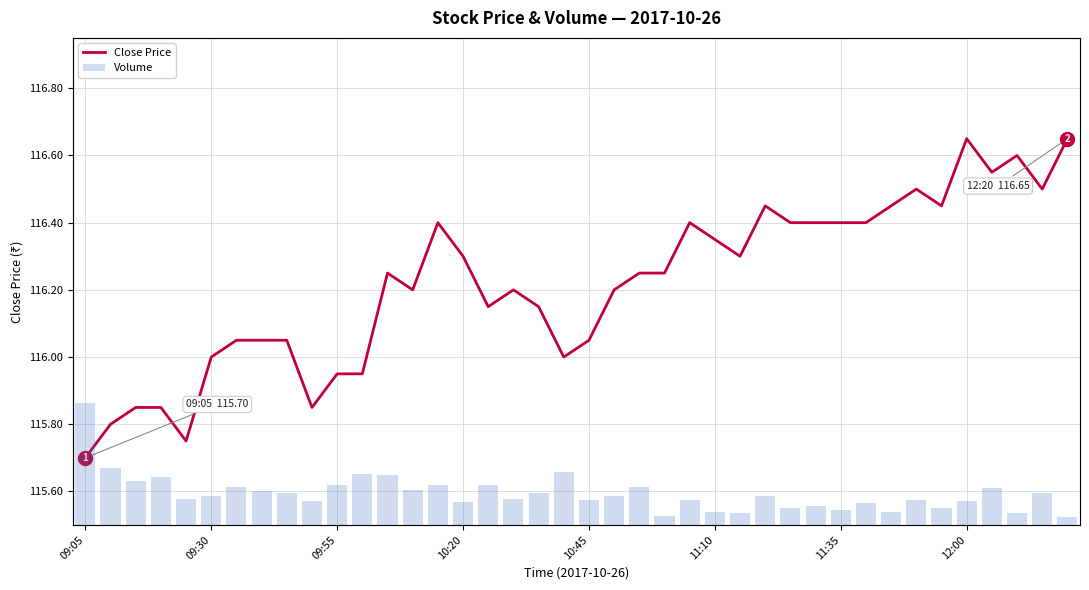

At 09:30, list the series in order from largest to smallest.

Volume, Close Price (2017-10-26)